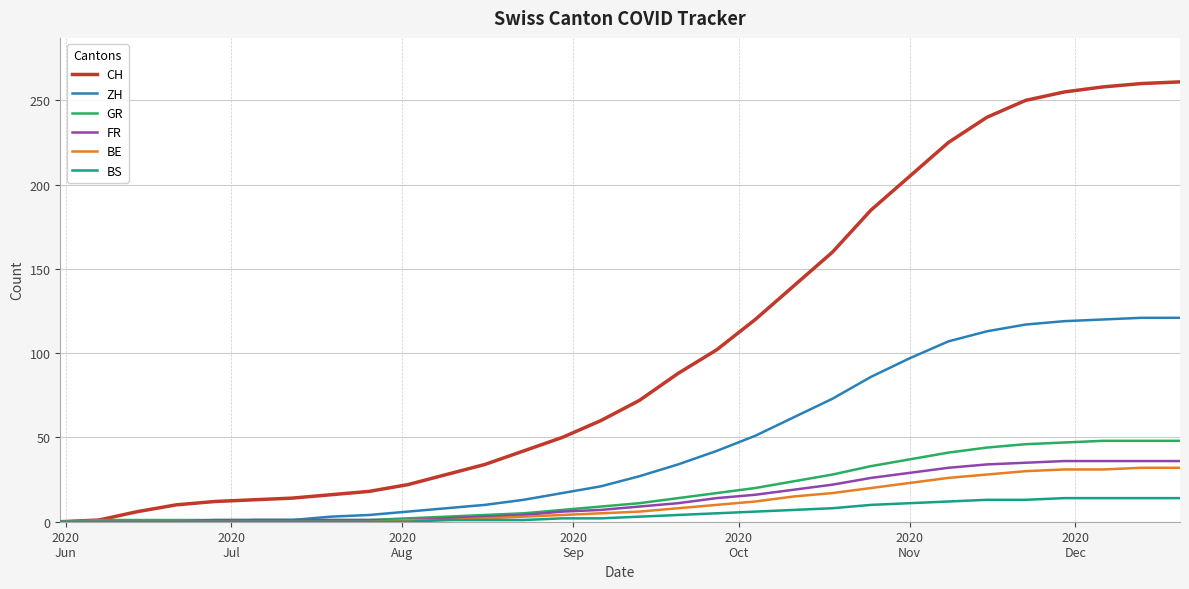

What is the maximum value shown in the chart?

261